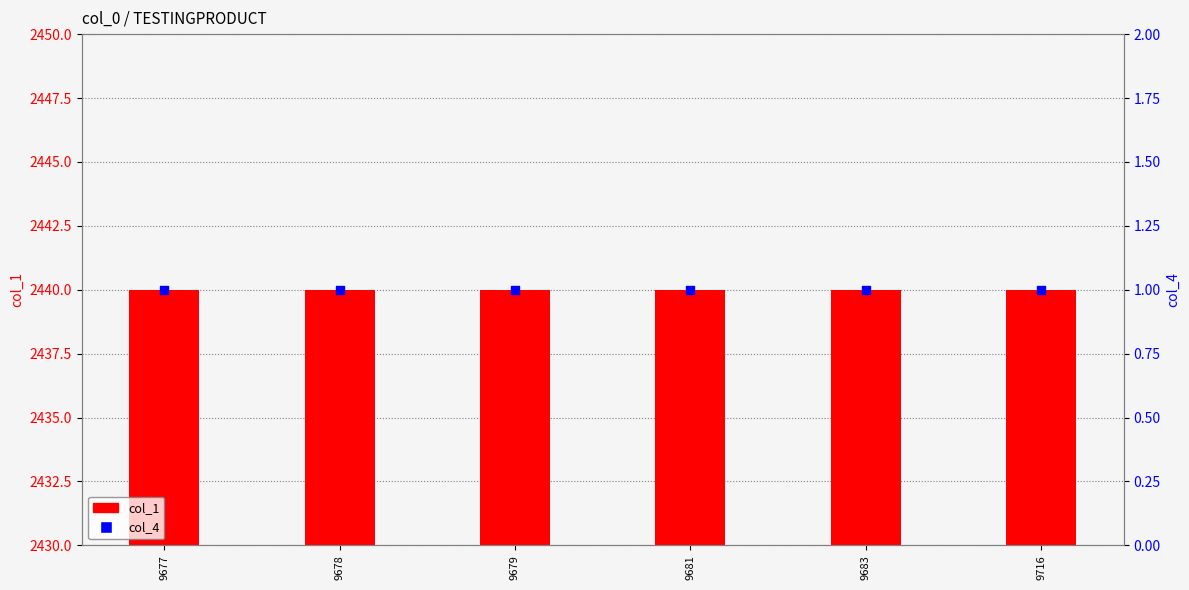

What is the total value across all series at 9681?

2441